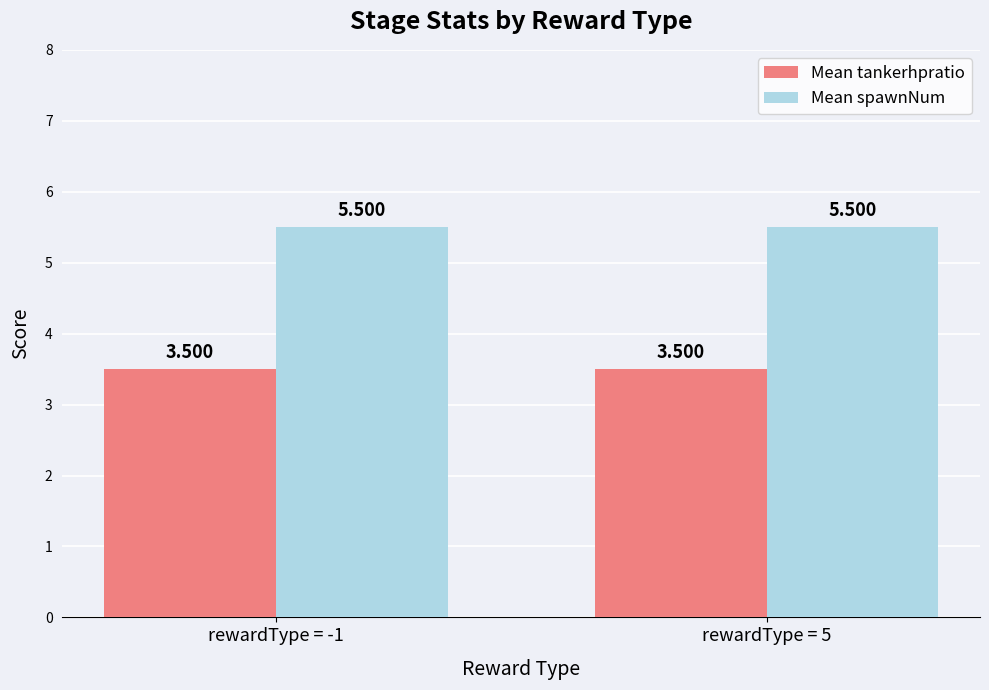

The Mean spawnNum series shows 8.5 at rewardType = 5. True or false?

False